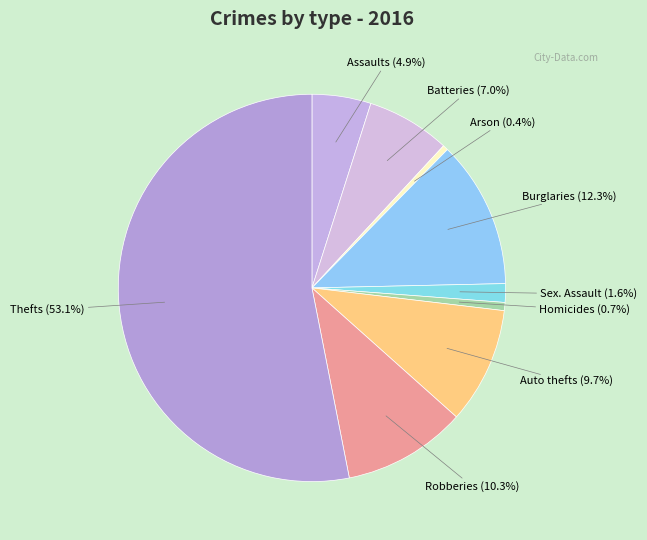

How many segments does this pie chart have?

9